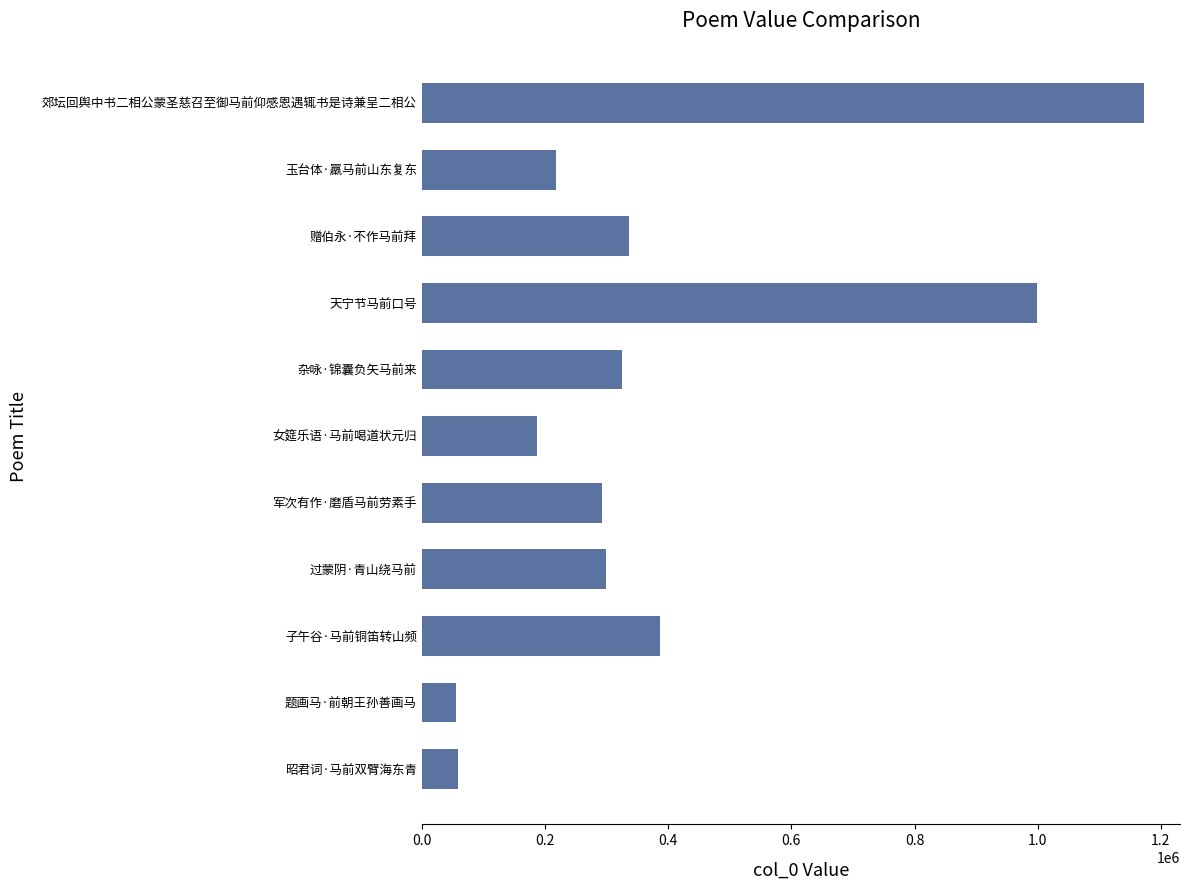

Is it true that the value at 过蒙阴·青山绕马前 is 298799?

True